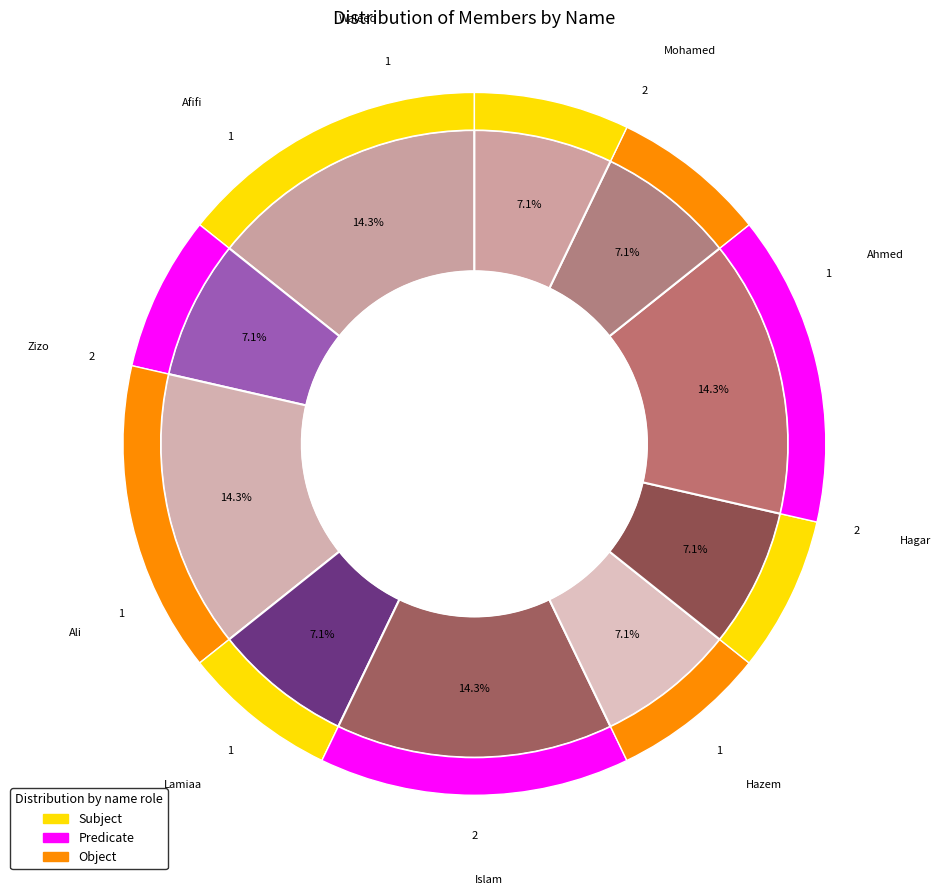

Which has a higher value, Ahmed or Zizo?

Ahmed